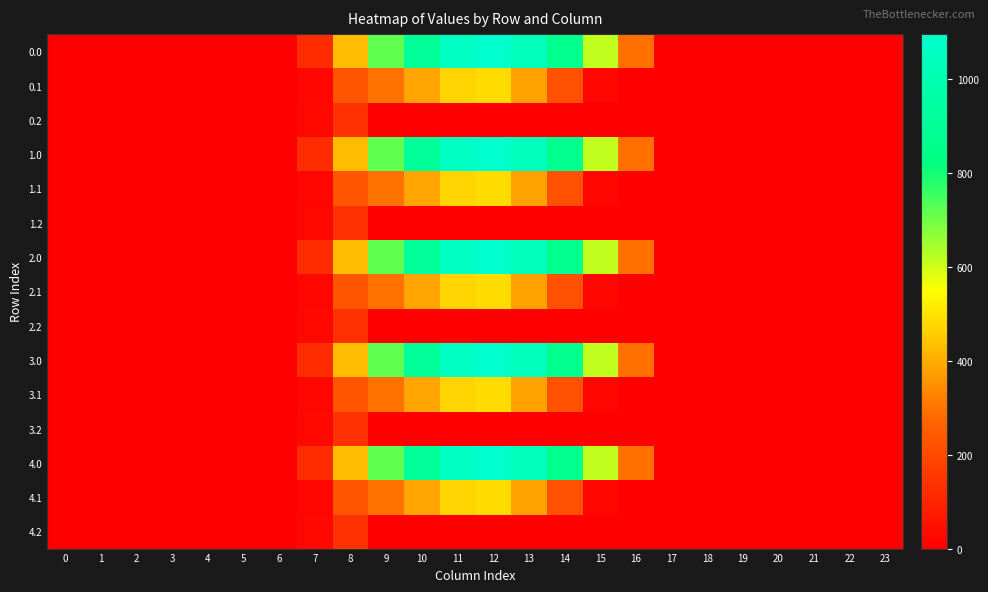

Reading right to left, extract all data points from this chart.

0.0: 23=0.0	22=0.0	21=0.0	20=0.0	19=0.0	18=0.0	17=0.0	16=294.5	15=615.9	14=870.6	13=1032.9	12=1096.7	11=1060.3	10=916.2	9=716.9	8=430.3	7=120.6	6=0.0	5=0.0	4=0.0	3=0.0	2=0.0	1=0.0	0=0.0
0.1: 23=0.0	22=0.0	21=0.0	20=0.0	19=0.0	18=0.0	17=0.0	16=0.0	15=17.3	14=219.2	13=382.7	12=485.4	11=471.7	10=388.1	9=295.9	8=227.5	7=17.7	6=0.0	5=0.0	4=0.0	3=0.0	2=0.0	1=0.0	0=0.0
0.2: 23=0.0	22=0.0	21=0.0	20=0.0	19=0.0	18=0.0	17=0.0	16=0.0	15=0.0	14=0.0	13=0.0	12=0.0	11=0.0	10=0.0	9=0.0	8=134.2	7=22.3	6=0.0	5=0.0	4=0.0	3=0.0	2=0.0	1=0.0	0=0.0
1.0: 23=0.0	22=0.0	21=0.0	20=0.0	19=0.0	18=0.0	17=0.0	16=294.5	15=615.9	14=870.6	13=1032.9	12=1096.7	11=1060.3	10=916.2	9=716.9	8=430.3	7=120.6	6=0.0	5=0.0	4=0.0	3=0.0	2=0.0	1=0.0	0=0.0
1.1: 23=0.0	22=0.0	21=0.0	20=0.0	19=0.0	18=0.0	17=0.0	16=0.0	15=17.3	14=219.2	13=382.7	12=485.4	11=471.7	10=388.1	9=295.9	8=227.5	7=17.7	6=0.0	5=0.0	4=0.0	3=0.0	2=0.0	1=0.0	0=0.0
1.2: 23=0.0	22=0.0	21=0.0	20=0.0	19=0.0	18=0.0	17=0.0	16=0.0	15=0.0	14=0.0	13=0.0	12=0.0	11=0.0	10=0.0	9=0.0	8=134.2	7=22.3	6=0.0	5=0.0	4=0.0	3=0.0	2=0.0	1=0.0	0=0.0
2.0: 23=0.0	22=0.0	21=0.0	20=0.0	19=0.0	18=0.0	17=0.0	16=294.5	15=615.9	14=870.6	13=1032.9	12=1096.7	11=1060.3	10=916.2	9=716.9	8=430.3	7=120.6	6=0.0	5=0.0	4=0.0	3=0.0	2=0.0	1=0.0	0=0.0
2.1: 23=0.0	22=0.0	21=0.0	20=0.0	19=0.0	18=0.0	17=0.0	16=0.0	15=17.3	14=219.2	13=382.7	12=485.4	11=471.7	10=388.1	9=295.9	8=227.5	7=17.7	6=0.0	5=0.0	4=0.0	3=0.0	2=0.0	1=0.0	0=0.0
2.2: 23=0.0	22=0.0	21=0.0	20=0.0	19=0.0	18=0.0	17=0.0	16=0.0	15=0.0	14=0.0	13=0.0	12=0.0	11=0.0	10=0.0	9=0.0	8=134.2	7=22.3	6=0.0	5=0.0	4=0.0	3=0.0	2=0.0	1=0.0	0=0.0
3.0: 23=0.0	22=0.0	21=0.0	20=0.0	19=0.0	18=0.0	17=0.0	16=294.5	15=615.9	14=870.6	13=1032.9	12=1096.7	11=1060.3	10=916.2	9=716.9	8=430.3	7=120.6	6=0.0	5=0.0	4=0.0	3=0.0	2=0.0	1=0.0	0=0.0
3.1: 23=0.0	22=0.0	21=0.0	20=0.0	19=0.0	18=0.0	17=0.0	16=0.0	15=17.3	14=219.2	13=382.7	12=485.4	11=471.7	10=388.1	9=295.9	8=227.5	7=17.7	6=0.0	5=0.0	4=0.0	3=0.0	2=0.0	1=0.0	0=0.0
3.2: 23=0.0	22=0.0	21=0.0	20=0.0	19=0.0	18=0.0	17=0.0	16=0.0	15=0.0	14=0.0	13=0.0	12=0.0	11=0.0	10=0.0	9=0.0	8=134.2	7=22.3	6=0.0	5=0.0	4=0.0	3=0.0	2=0.0	1=0.0	0=0.0
4.0: 23=0.0	22=0.0	21=0.0	20=0.0	19=0.0	18=0.0	17=0.0	16=294.5	15=615.9	14=870.6	13=1032.9	12=1096.7	11=1060.3	10=916.2	9=716.9	8=430.3	7=120.6	6=0.0	5=0.0	4=0.0	3=0.0	2=0.0	1=0.0	0=0.0
4.1: 23=0.0	22=0.0	21=0.0	20=0.0	19=0.0	18=0.0	17=0.0	16=0.0	15=17.3	14=219.2	13=382.7	12=485.4	11=471.7	10=388.1	9=295.9	8=227.5	7=17.7	6=0.0	5=0.0	4=0.0	3=0.0	2=0.0	1=0.0	0=0.0
4.2: 23=0.0	22=0.0	21=0.0	20=0.0	19=0.0	18=0.0	17=0.0	16=0.0	15=0.0	14=0.0	13=0.0	12=0.0	11=0.0	10=0.0	9=0.0	8=134.2	7=22.3	6=0.0	5=0.0	4=0.0	3=0.0	2=0.0	1=0.0	0=0.0